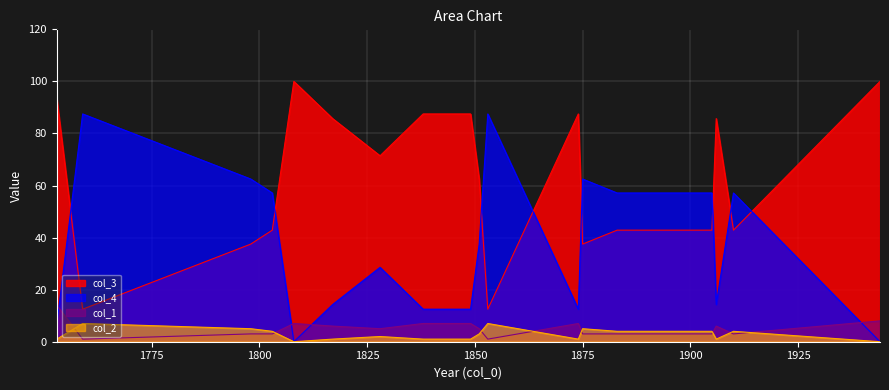

How many values in the col_1 series are below 5?

9